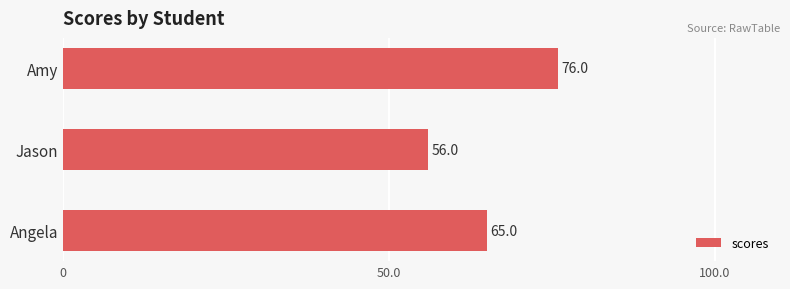

How many data points does each series have?

3